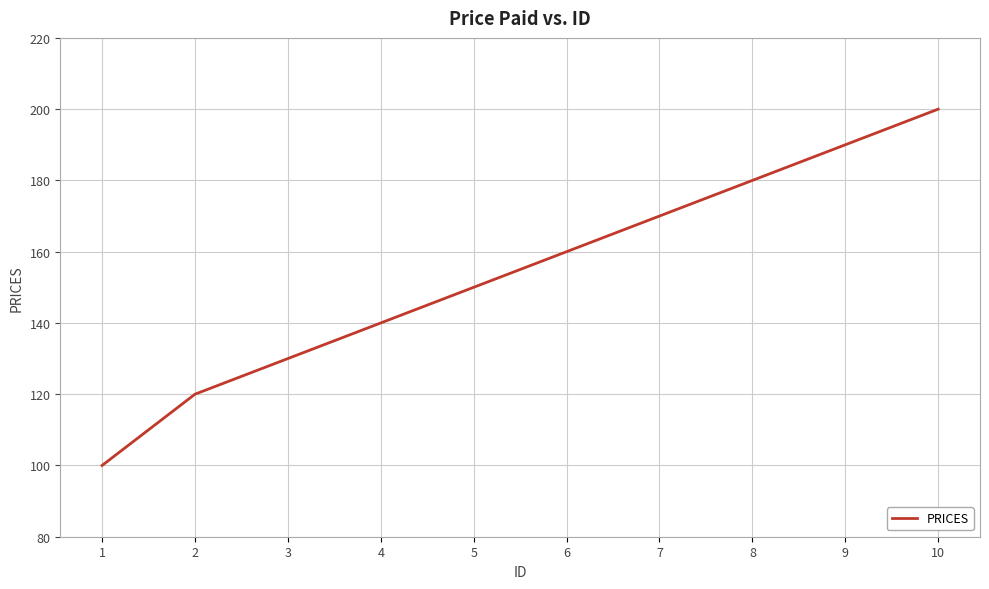

How many distinct data groups are displayed?

1